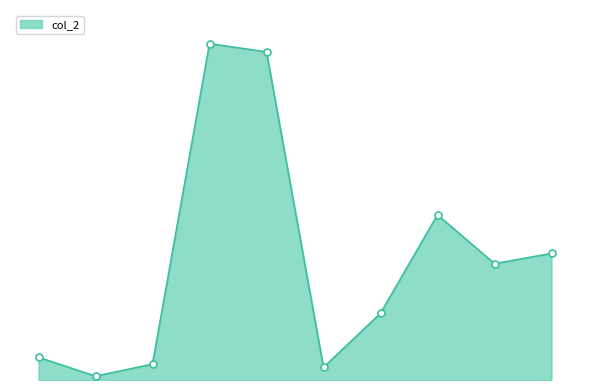

Reading left to right, list all the values displayed in this chart.

2269	384	1591	33664	32835	1260	6675	16530	11641	12668